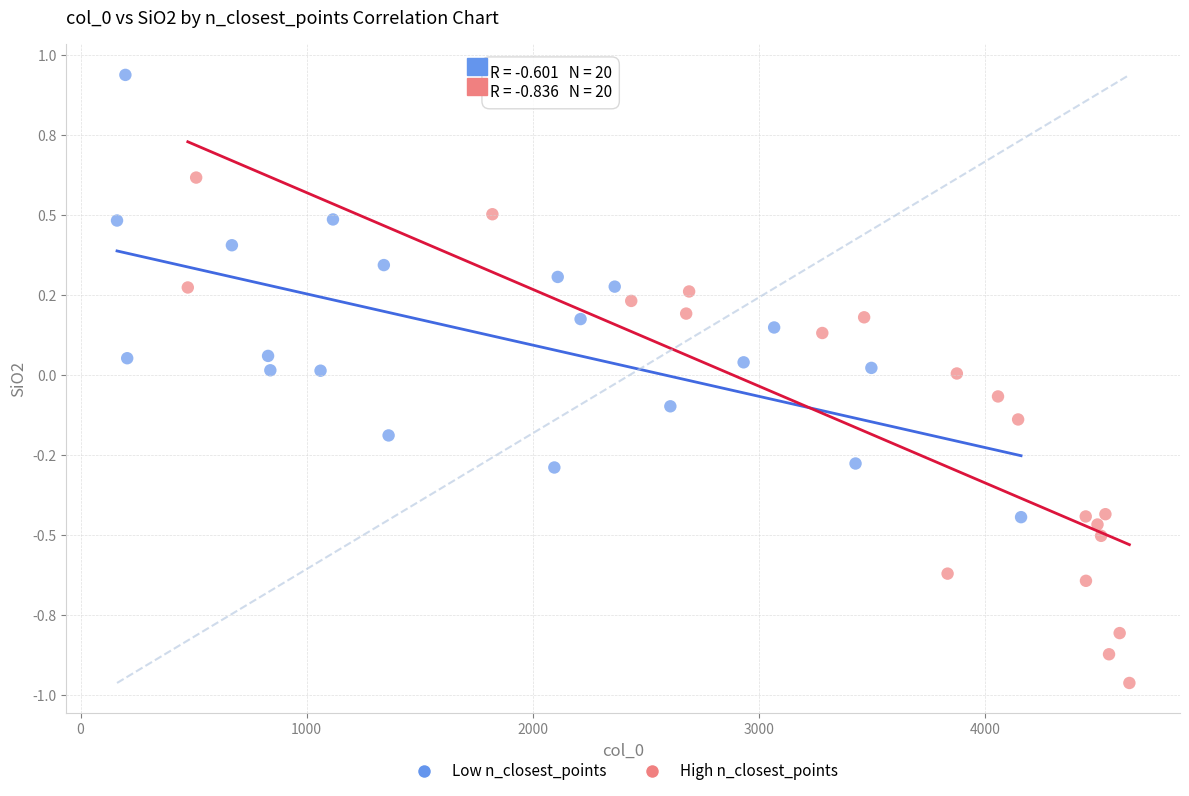

Which series contains the lowest Y value?

High n_closest_points